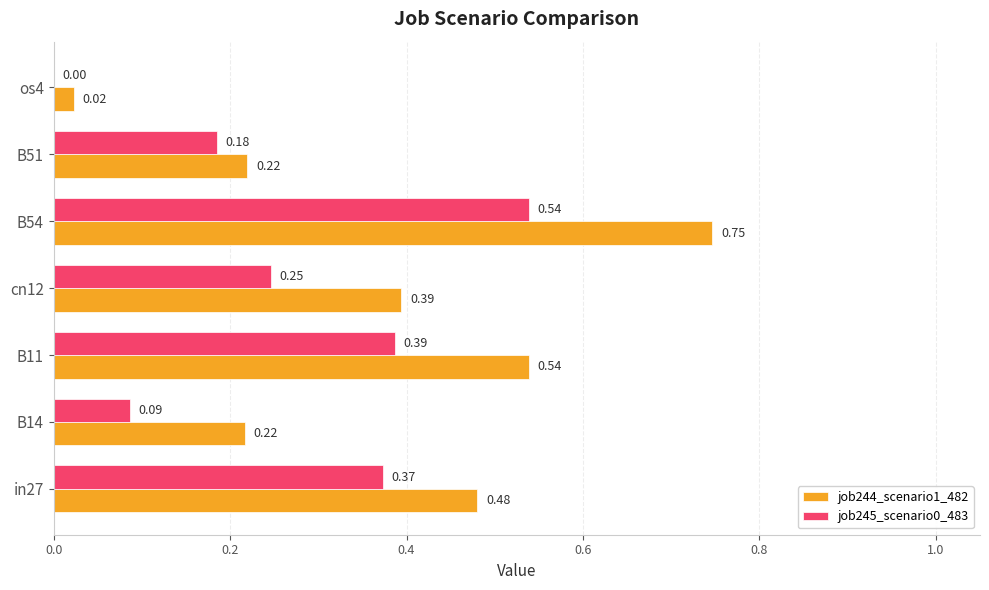

At which category does the chart reach its peak across all series?

B54